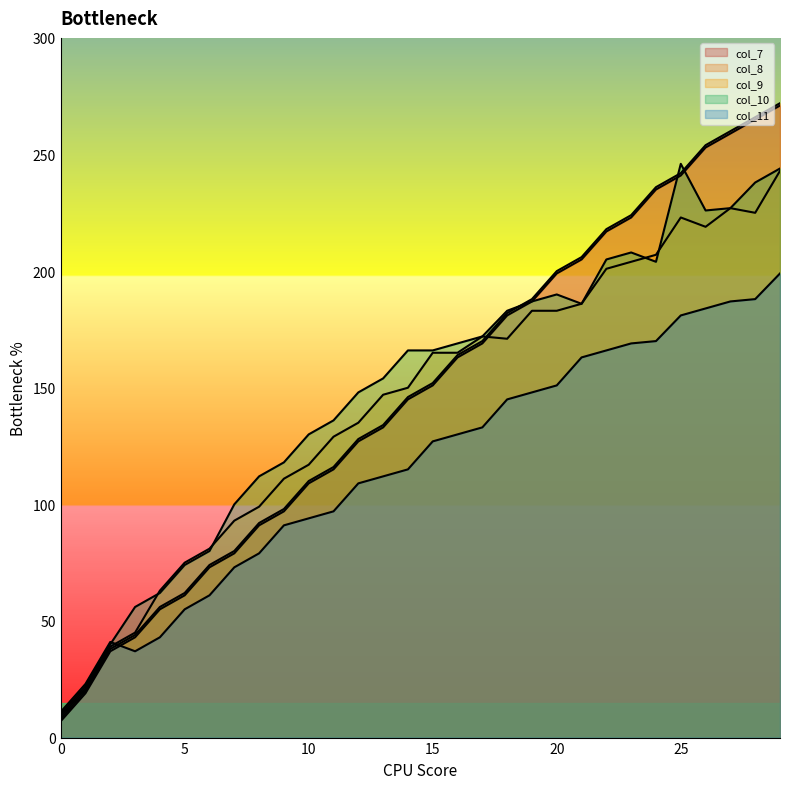

Which series has the largest range (max minus min)?

col_7